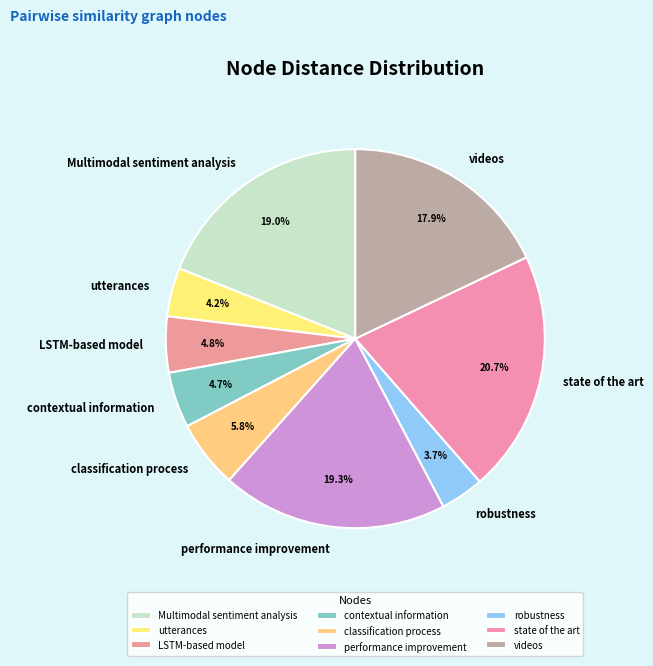

To the nearest percent, what is the difference between the largest and smallest slice percentages?

17%